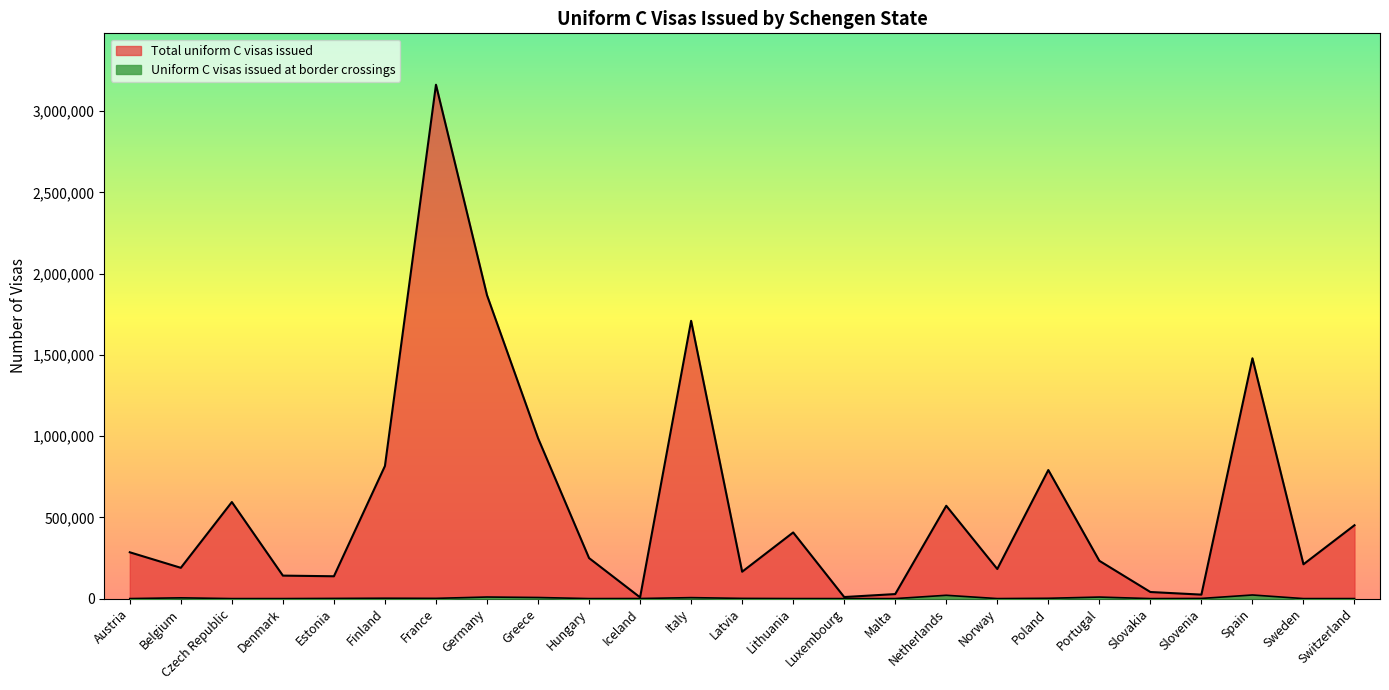

True or false: Total uniform C visas issued and Uniform C visas issued at border crossings cross at least once.

False